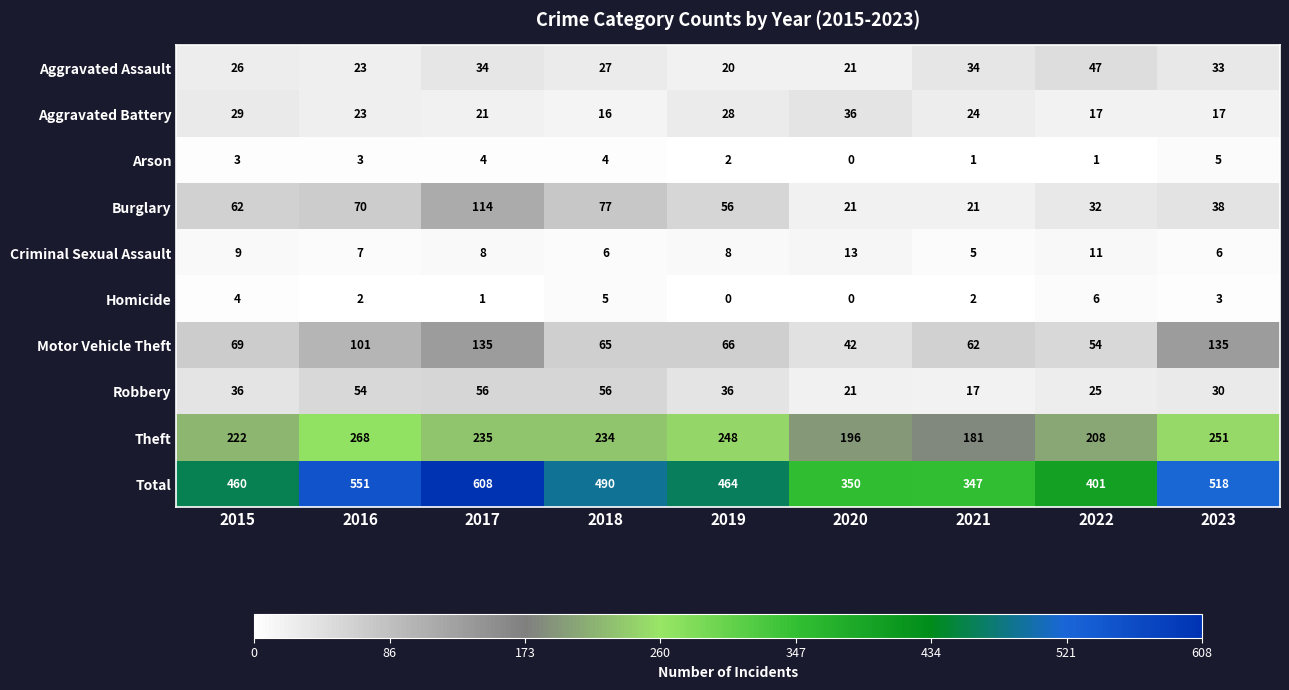

How many categories are shown in the chart?

9